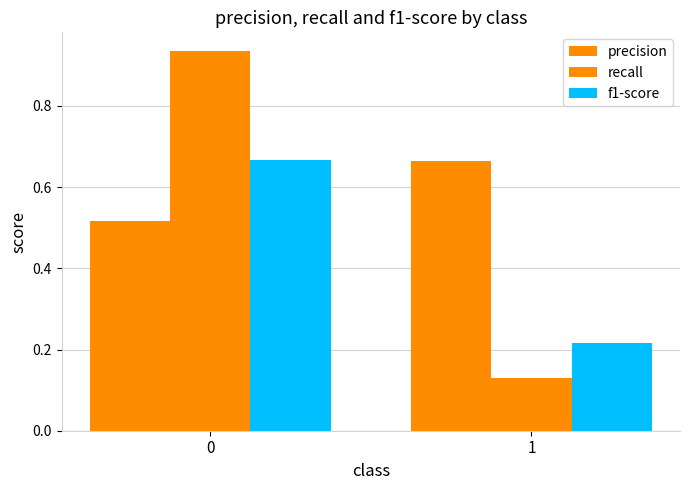

Rank the series by their maximum value, from lowest to highest.

precision, f1-score, recall